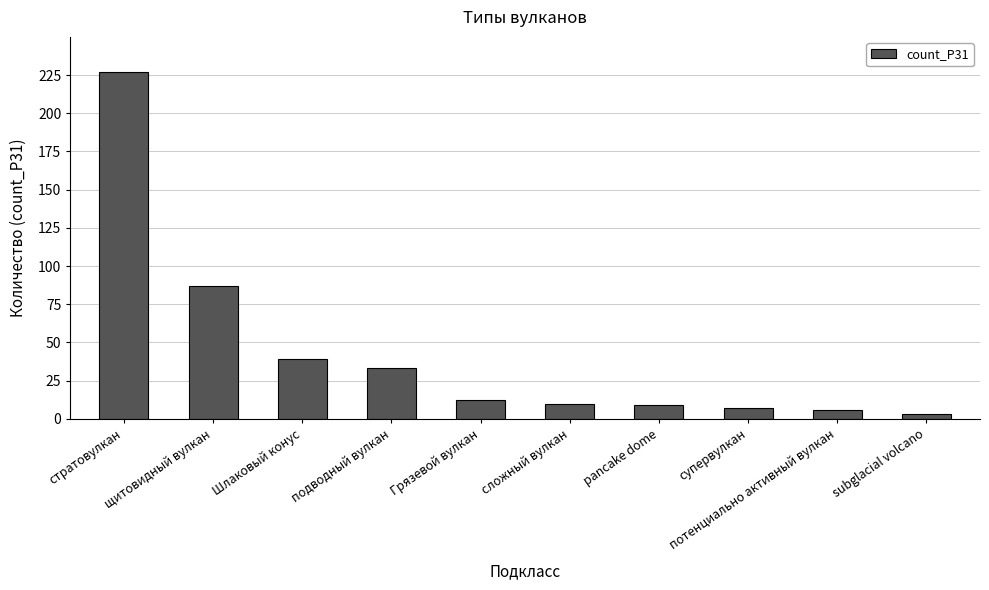

What value does the data have at Шлаковый конус, to the nearest 5?

40